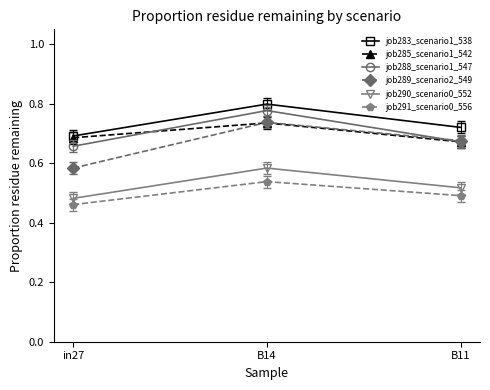

At how many categories does at least one series exceed 0?

3